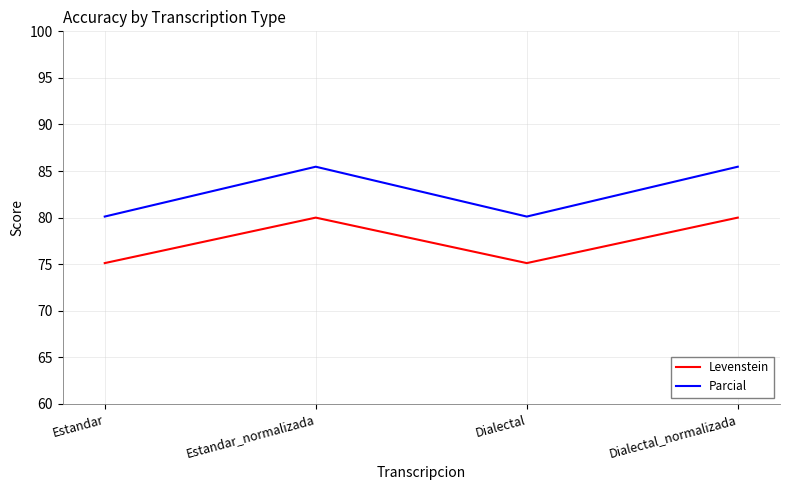

True or false: Levenstein and Parcial cross at least once.

False